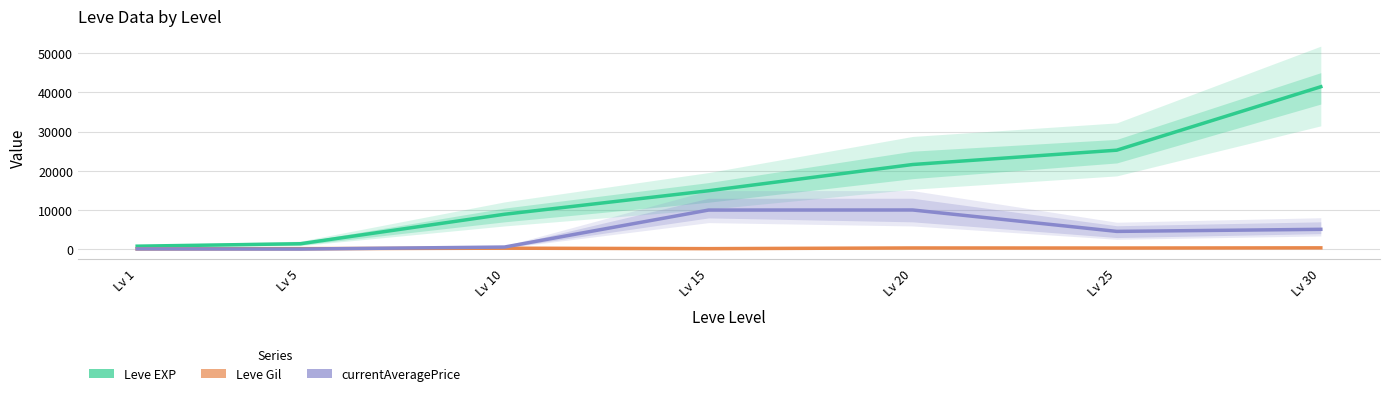

At how many categories does at least one series exceed 19164?

3